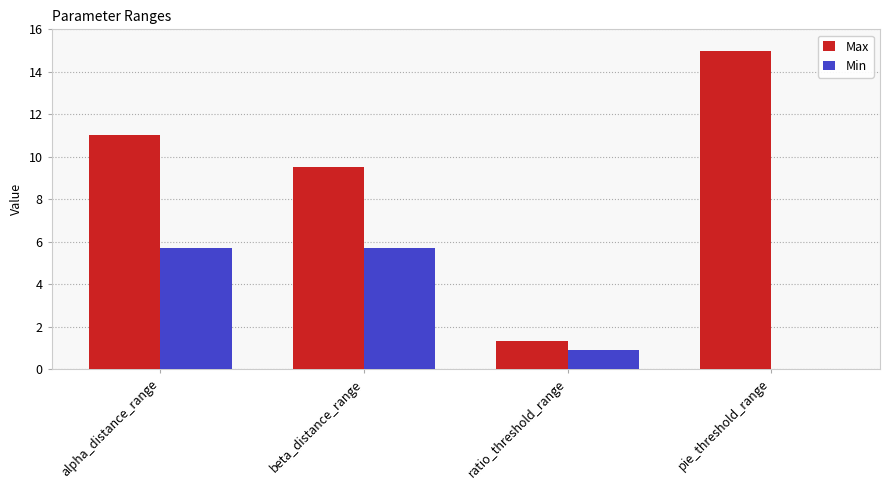

Which series has the largest range (max minus min)?

Max